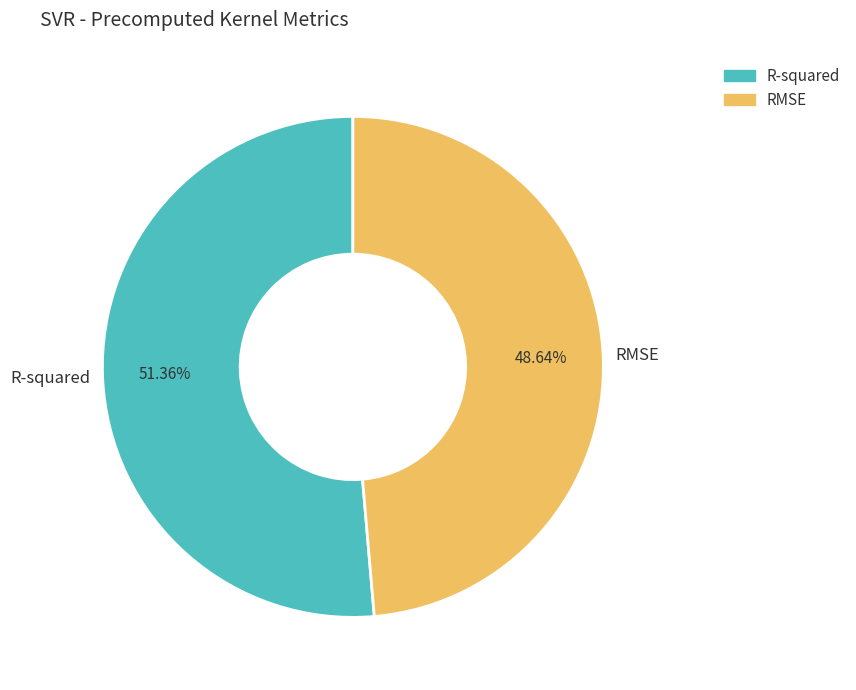

Rank the categories by value from highest to lowest.

R-squared, RMSE